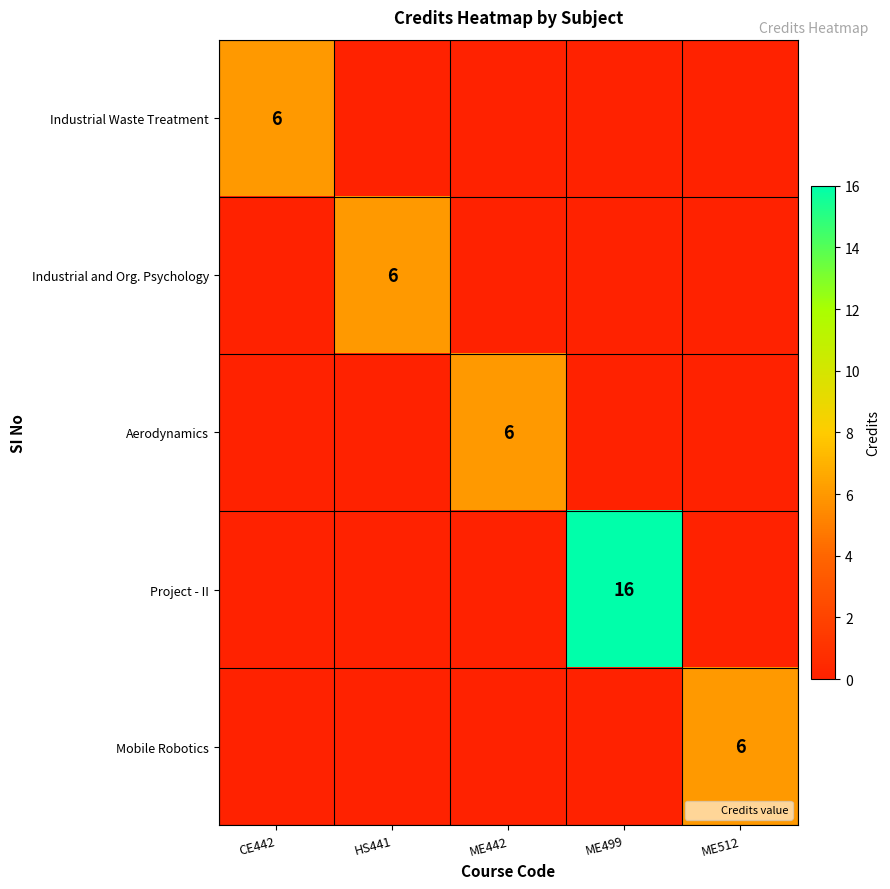

True or false: Project - II has a value of 16 at ME499.

True